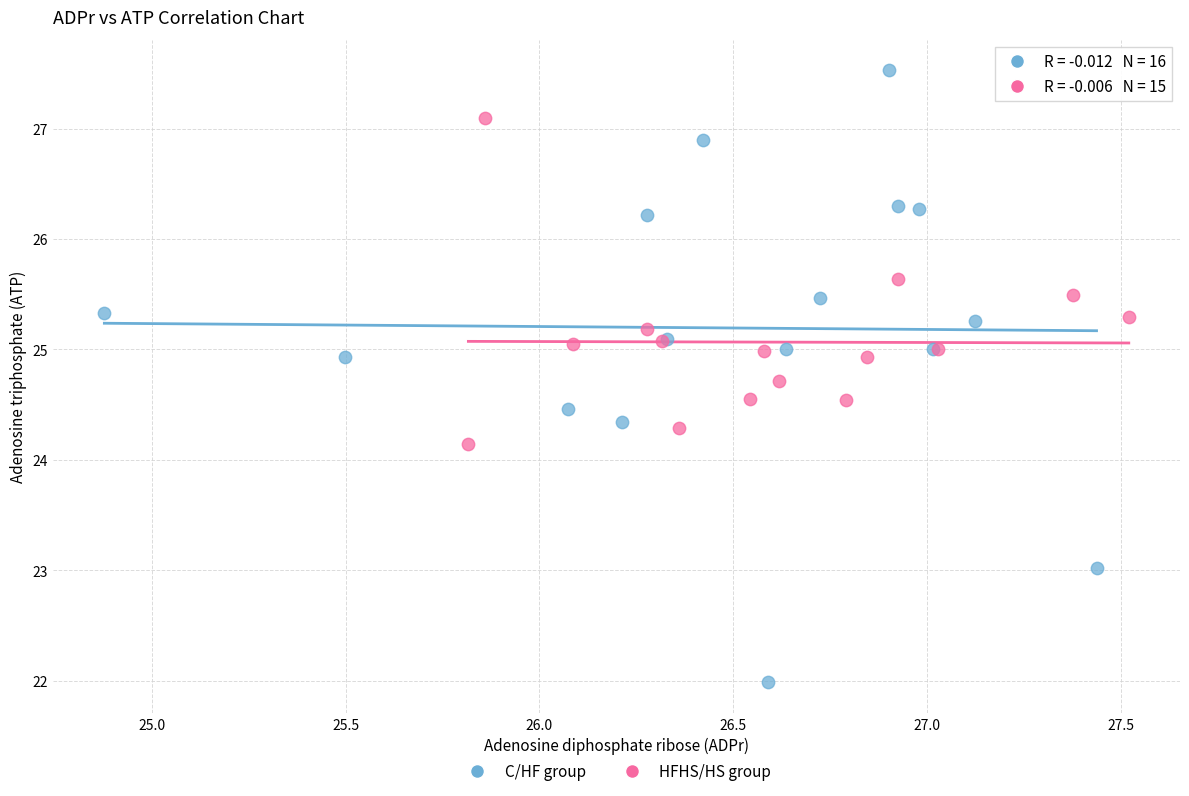

Which series has the largest Y range (max minus min)?

C/HF group